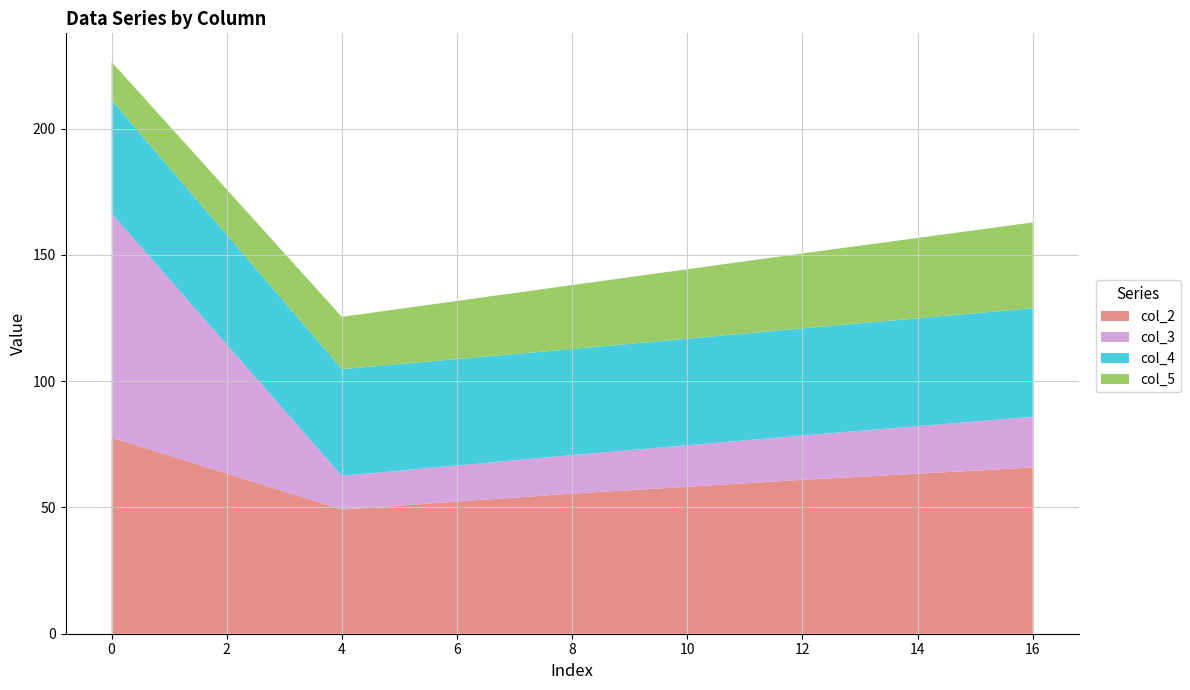

What is the total value across all series at 16?

162.9